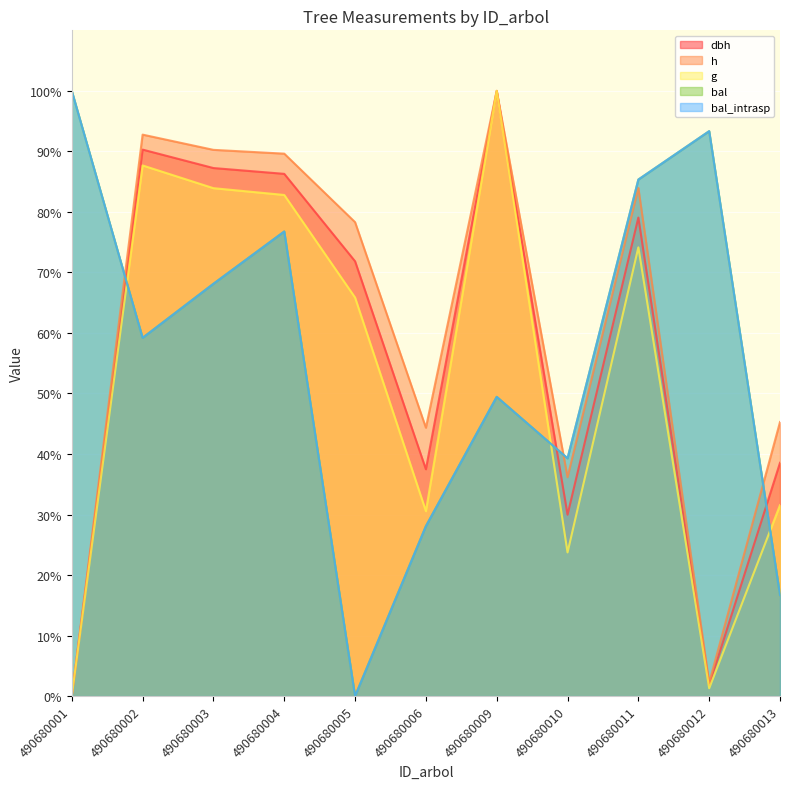

Which category has the highest value in the h series?

490680009